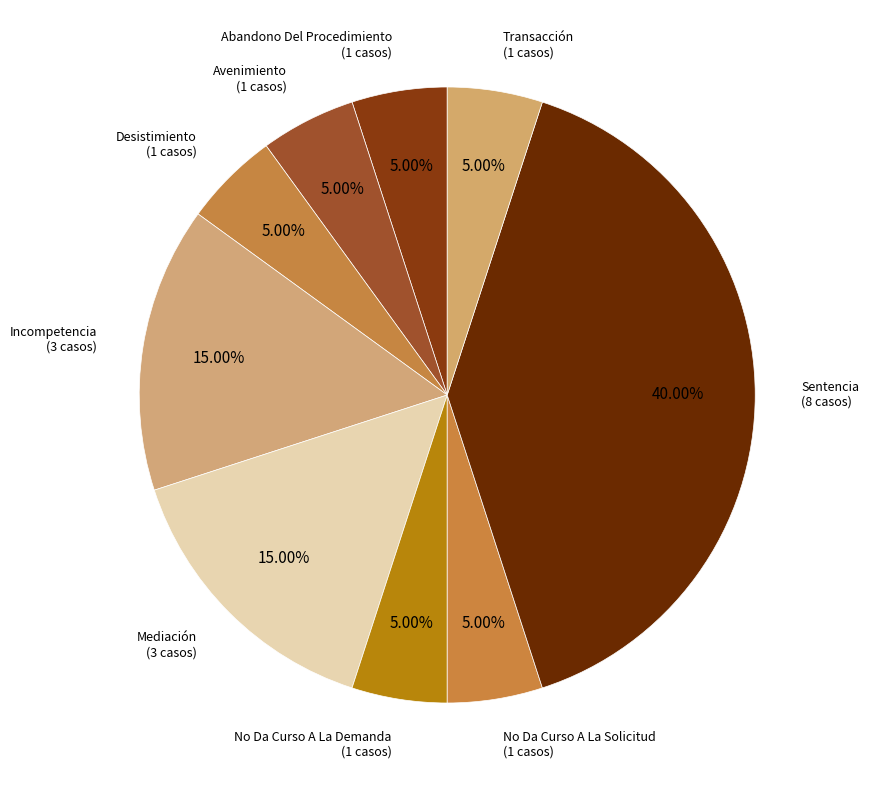

Is it true that Avenimiento is 5% of the pie?

True